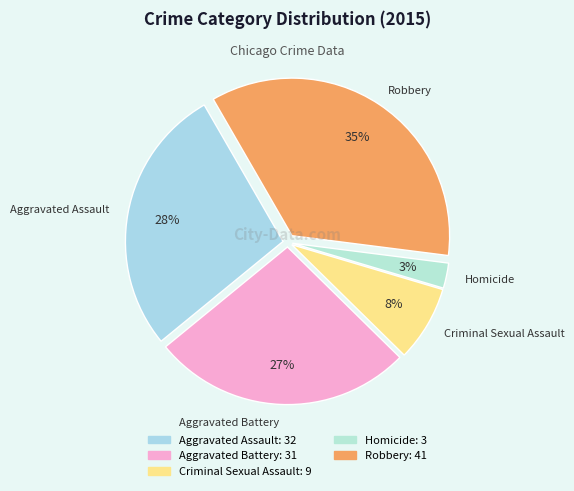

What percentage is the Criminal Sexual Assault slice, to the nearest percent?

8%